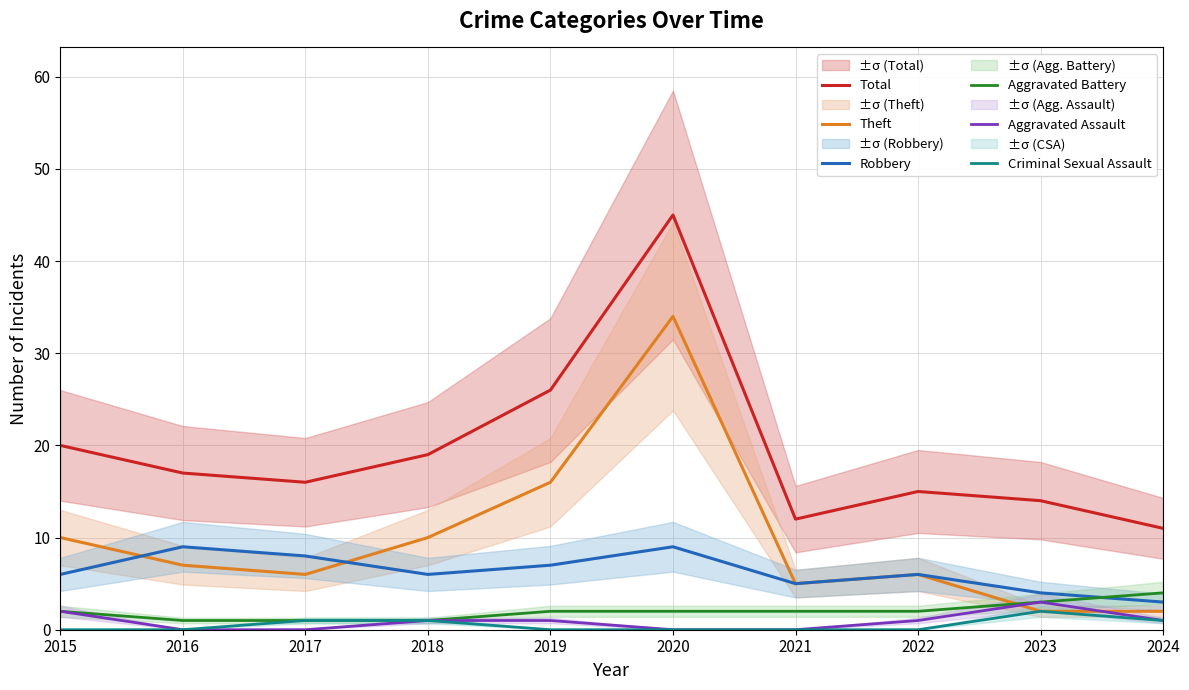

What is the sum of the Aggravated Battery values at 2023 and 2019?

5